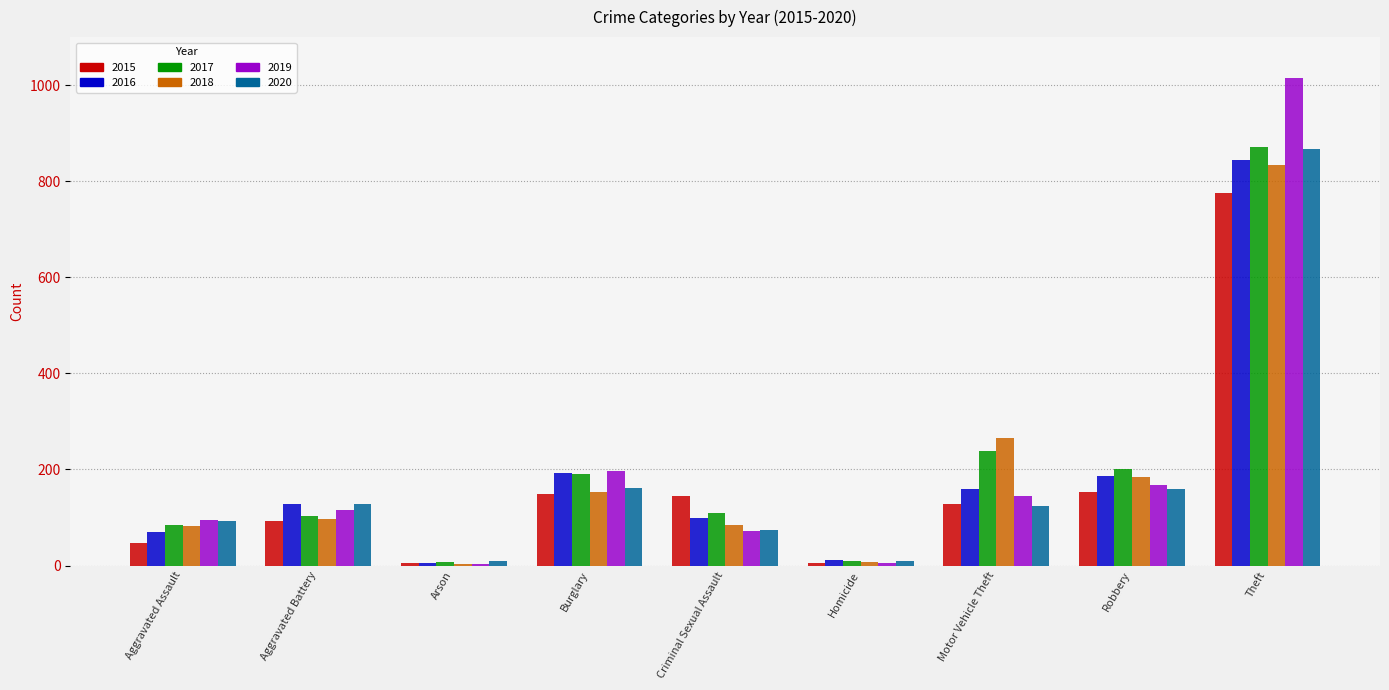

Is it true that 2017 equals 104 at Aggravated Battery?

True